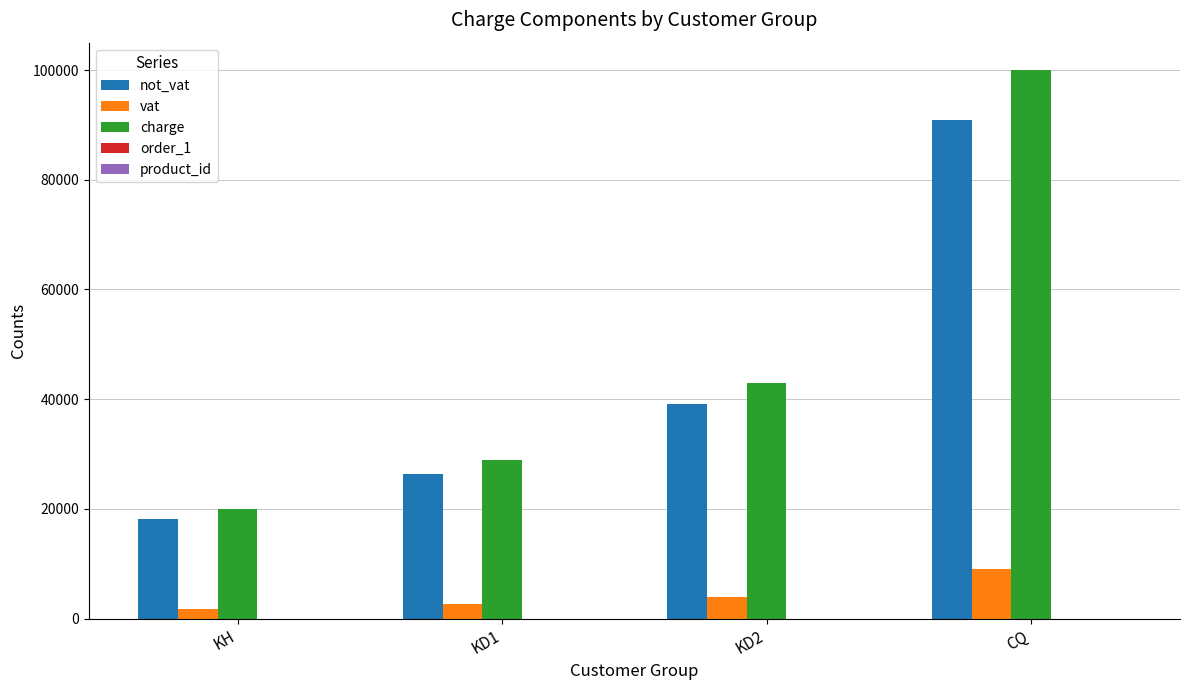

Between KH and KD1, which series saw the biggest shift?

charge